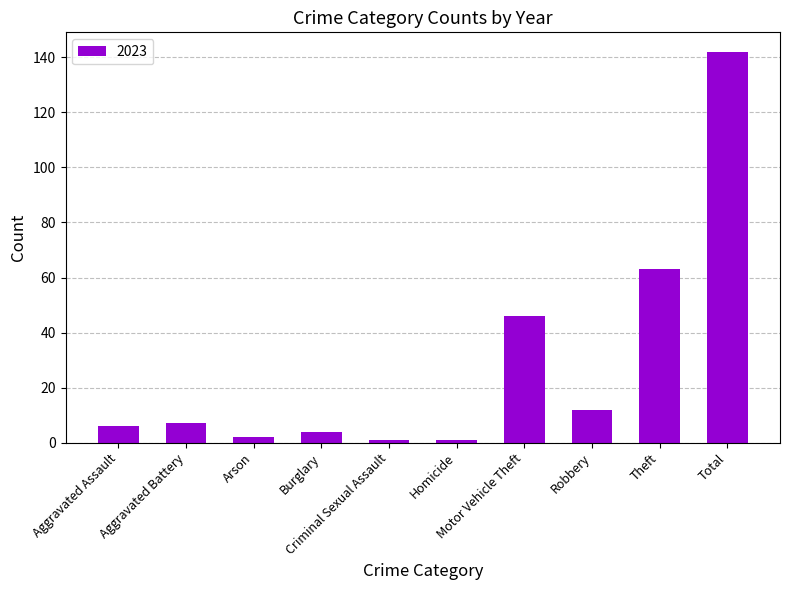

What is the difference between the second highest and second lowest values?

62